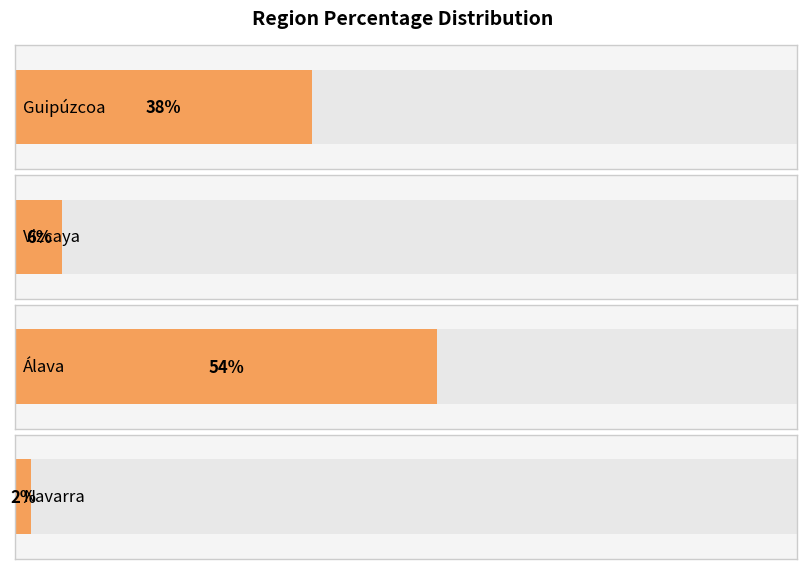

What is the maximum value shown in the chart?

0.5